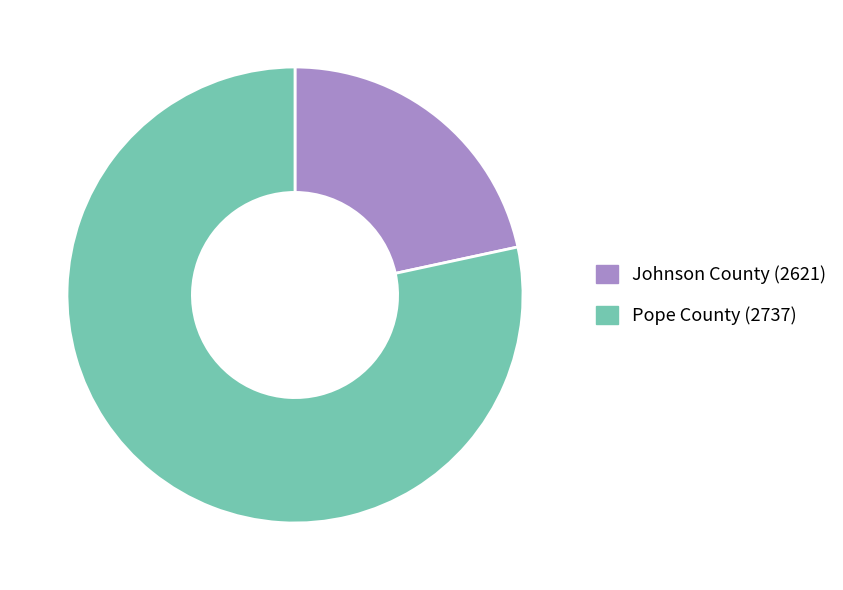

How many slices are in this pie chart?

2